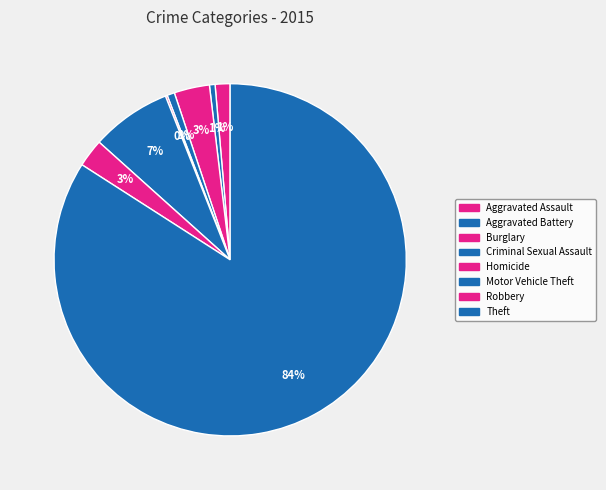

Is Theft the majority of the pie?

Yes